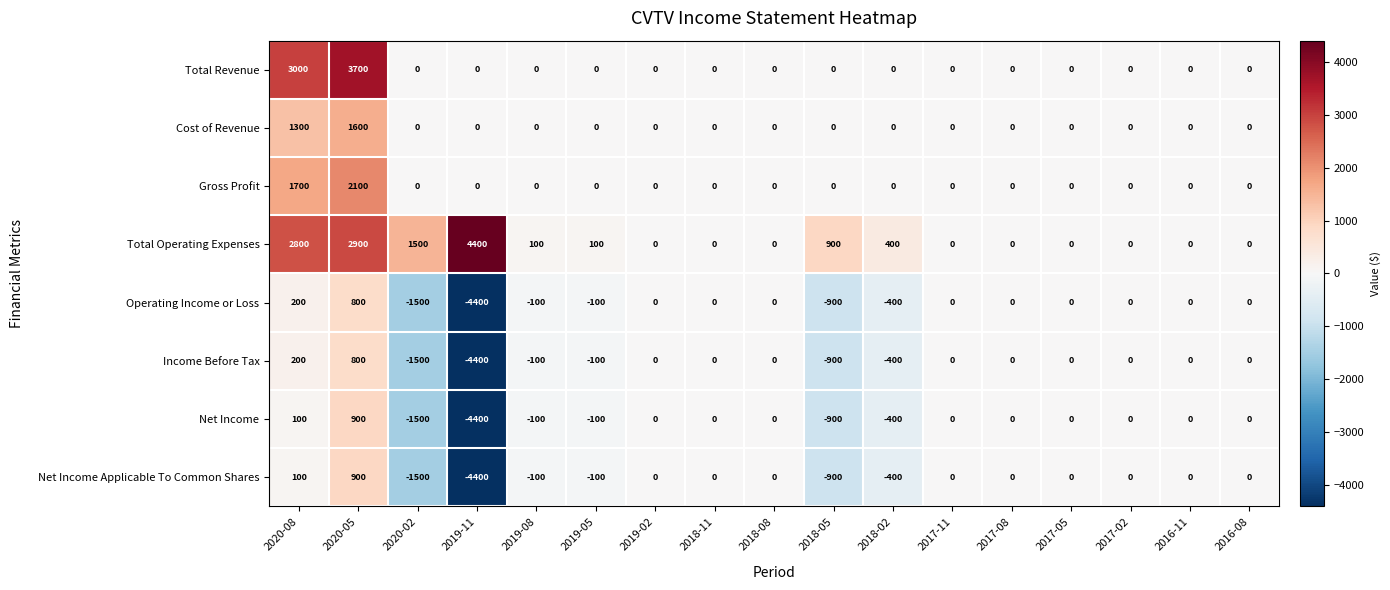

Which category has the highest value in the Total Operating Expenses series?

2019-11